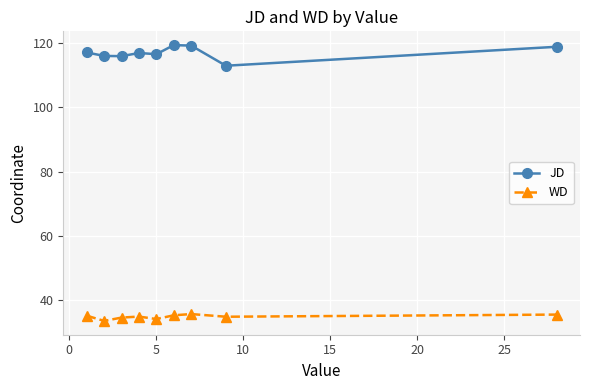

Which series has the largest total across all categories?

JD